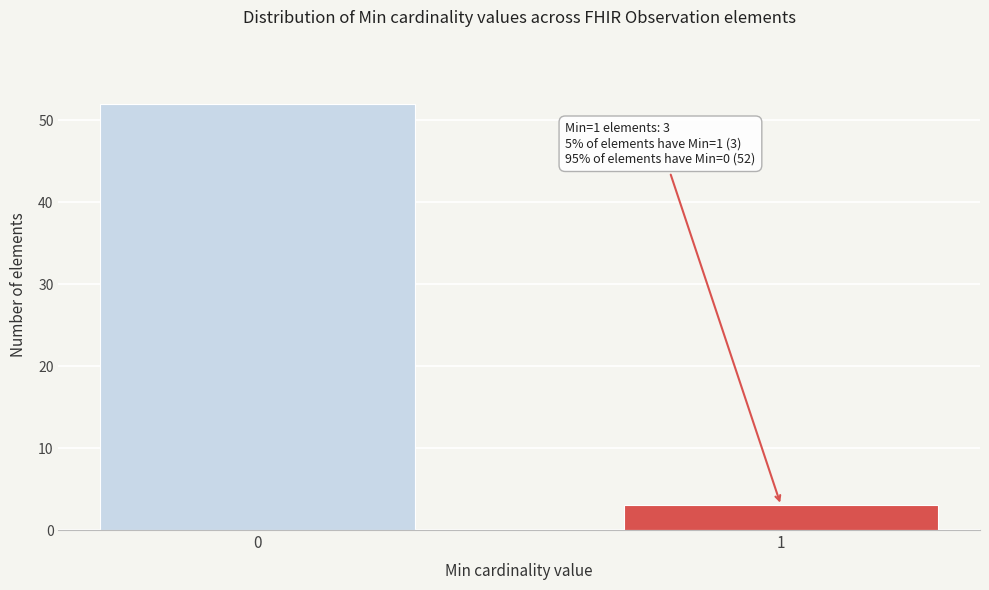

Reading left to right, extract all data points from this chart.

0=52	1=3